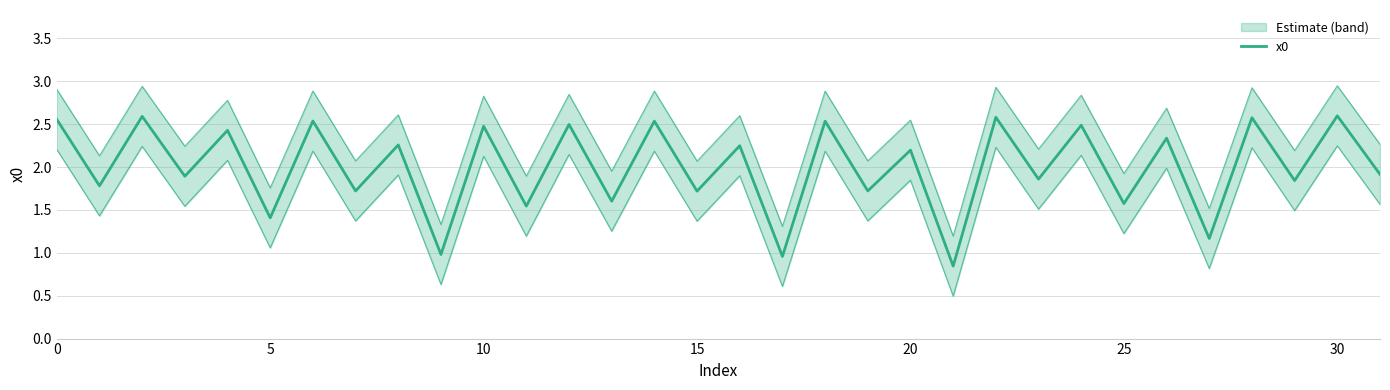

The value at 27 is 0.5. True or false?

False